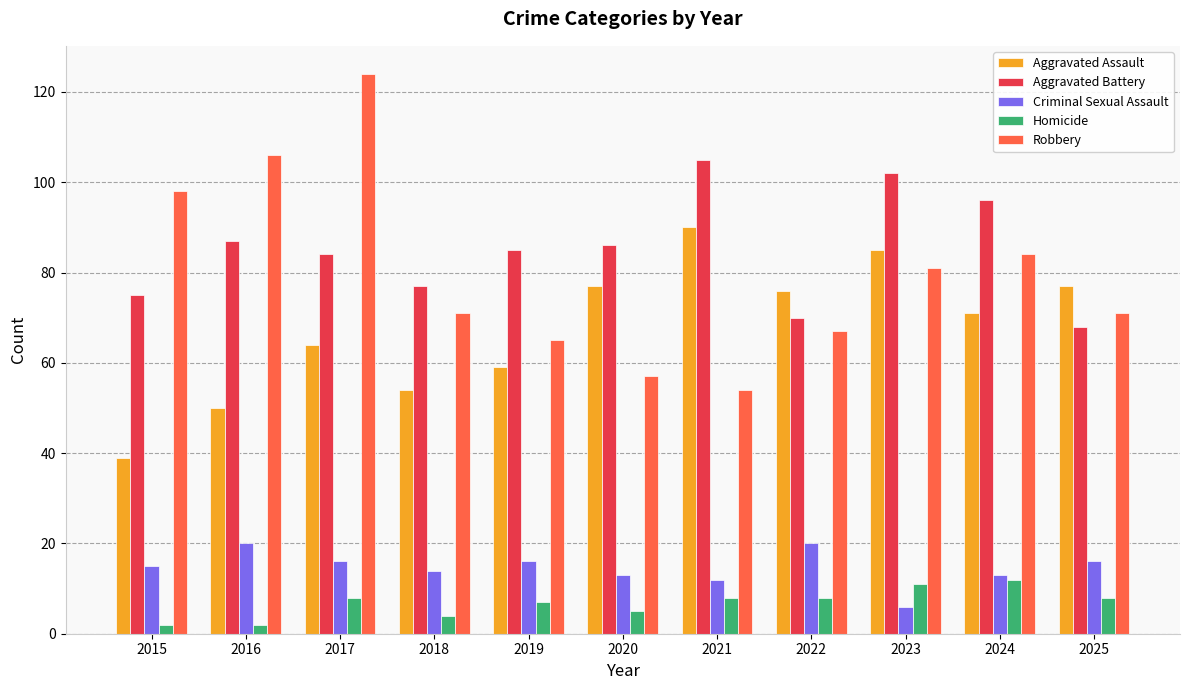

True or false: Homicide has a value of 11 at 2023.

True